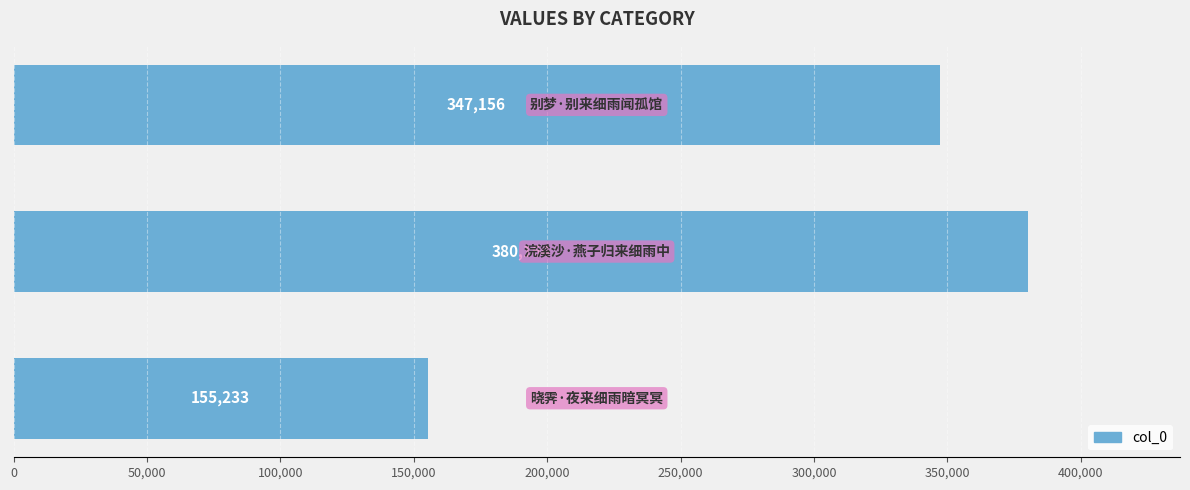

How many bars are there in total?

3